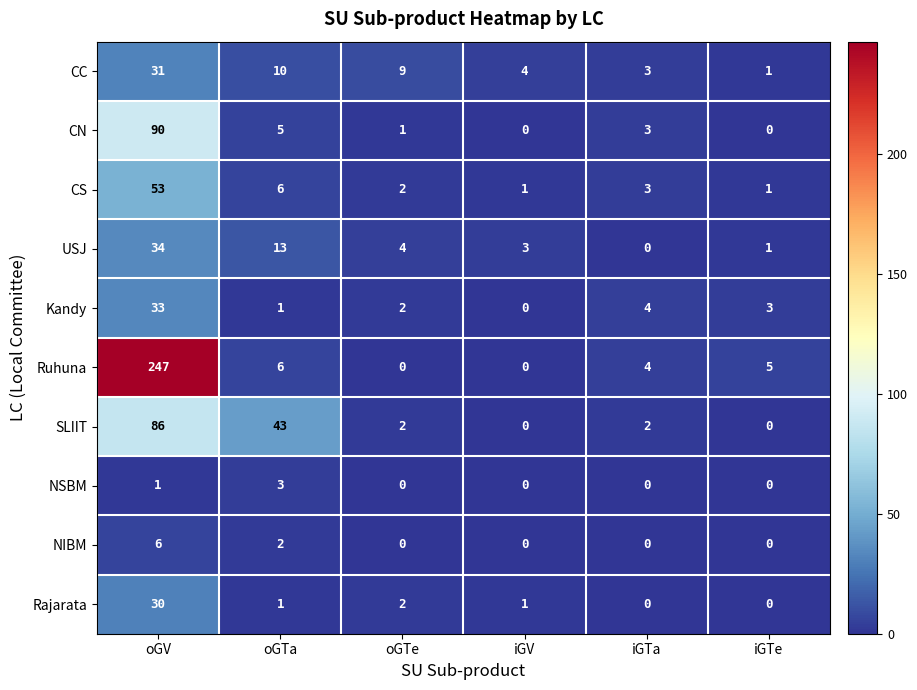

Is the value of Rajarata at iGV greater than the value of CS at oGTa?

No